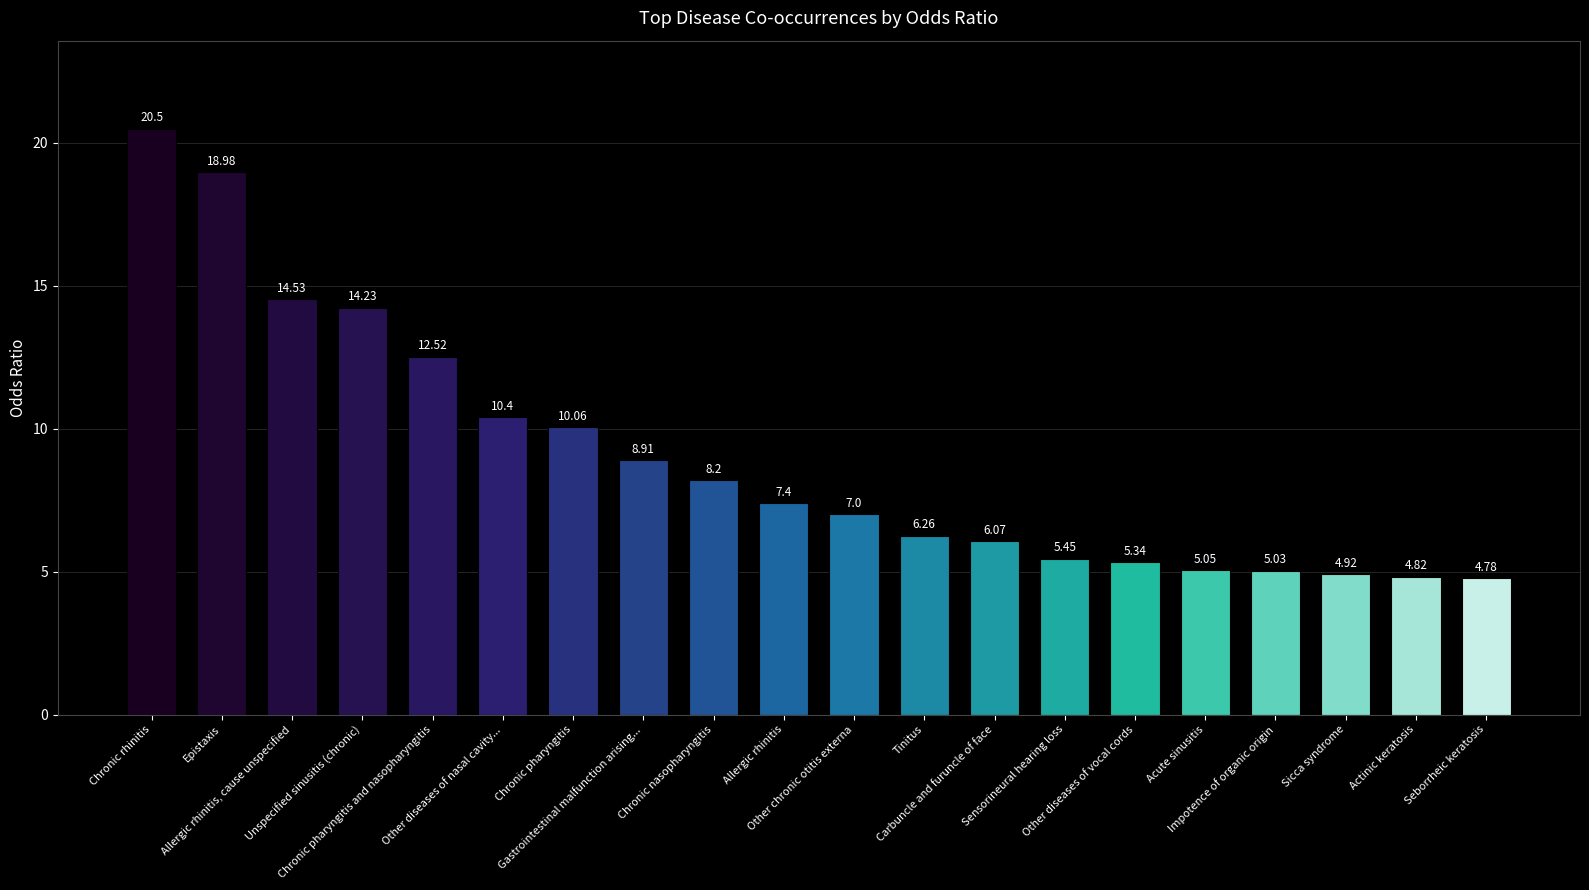

Are the bars grouped side by side (vs. stacked)?

No